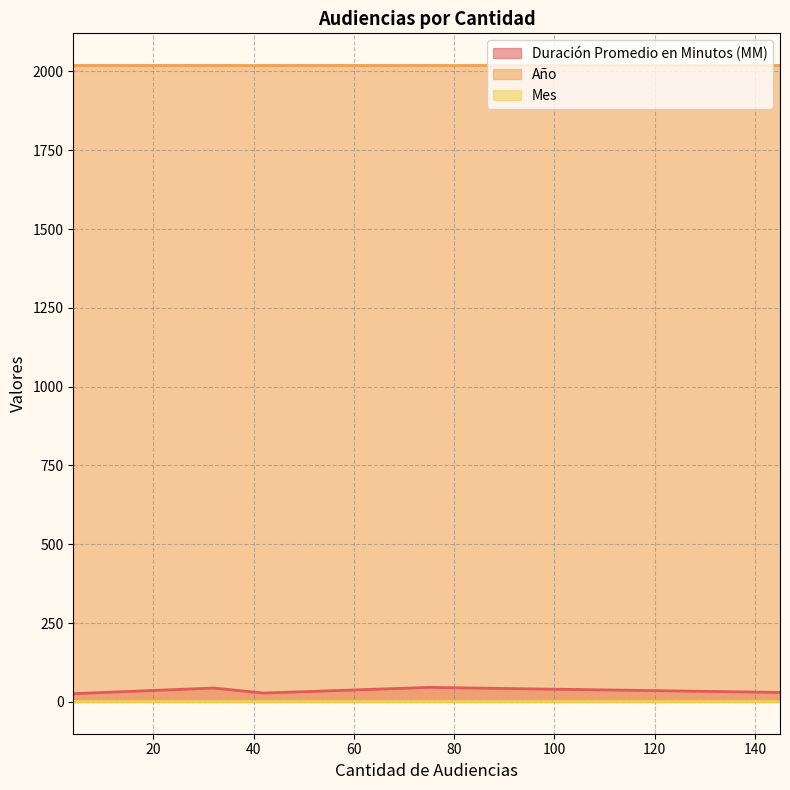

Which series changed the most between 42 and 145?

Duración Promedio en Minutos (MM)